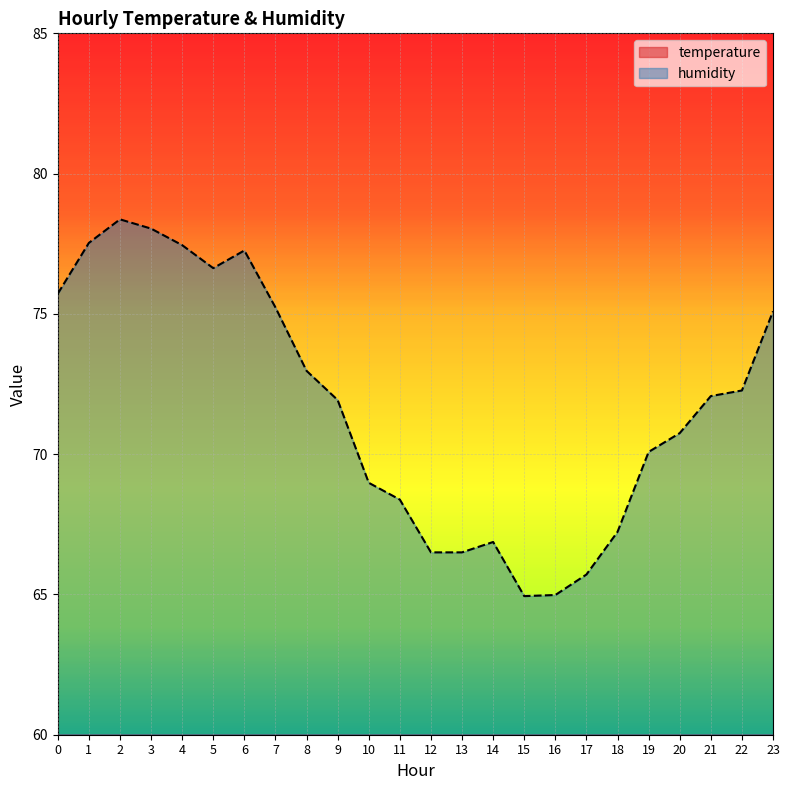

What is the lowest value of the humidity series?

64.9